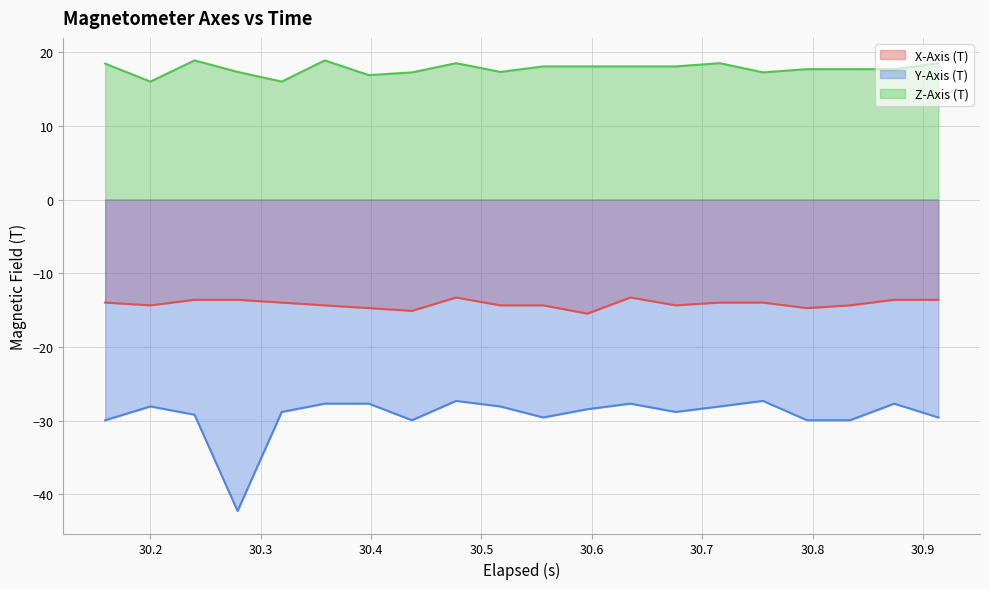

At how many categories does at least one series exceed -25?

20